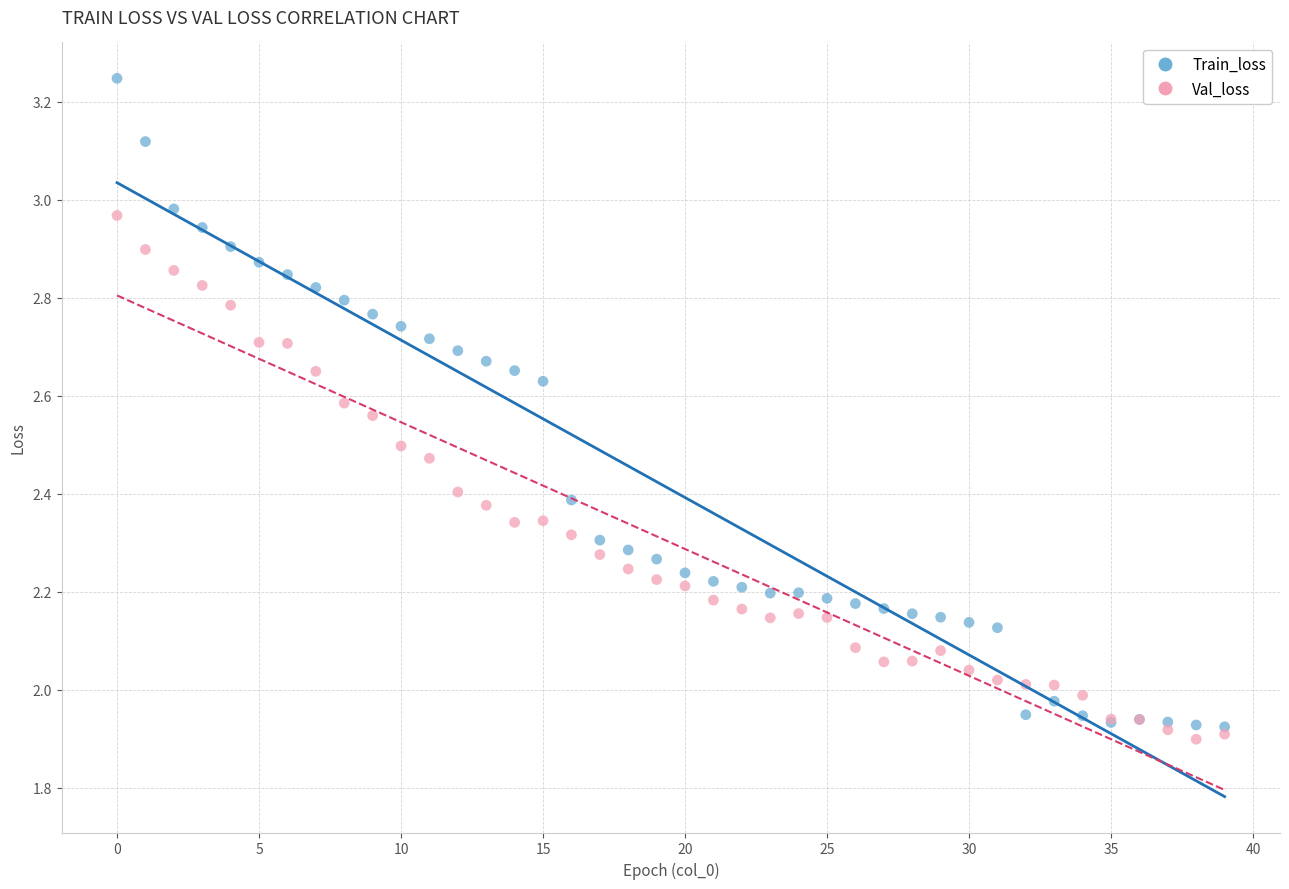

Which series reaches the maximum Y coordinate?

Train_loss